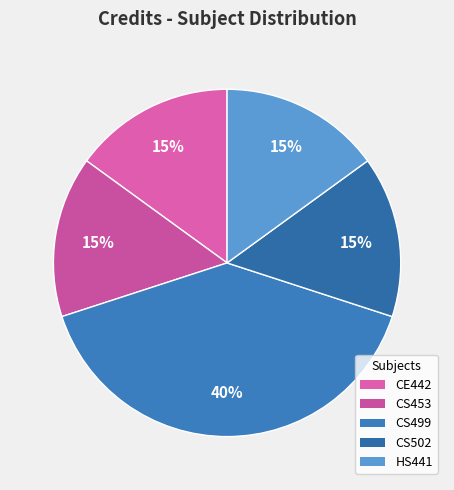

To the nearest percent, what percentage of the pie is HS441?

15%